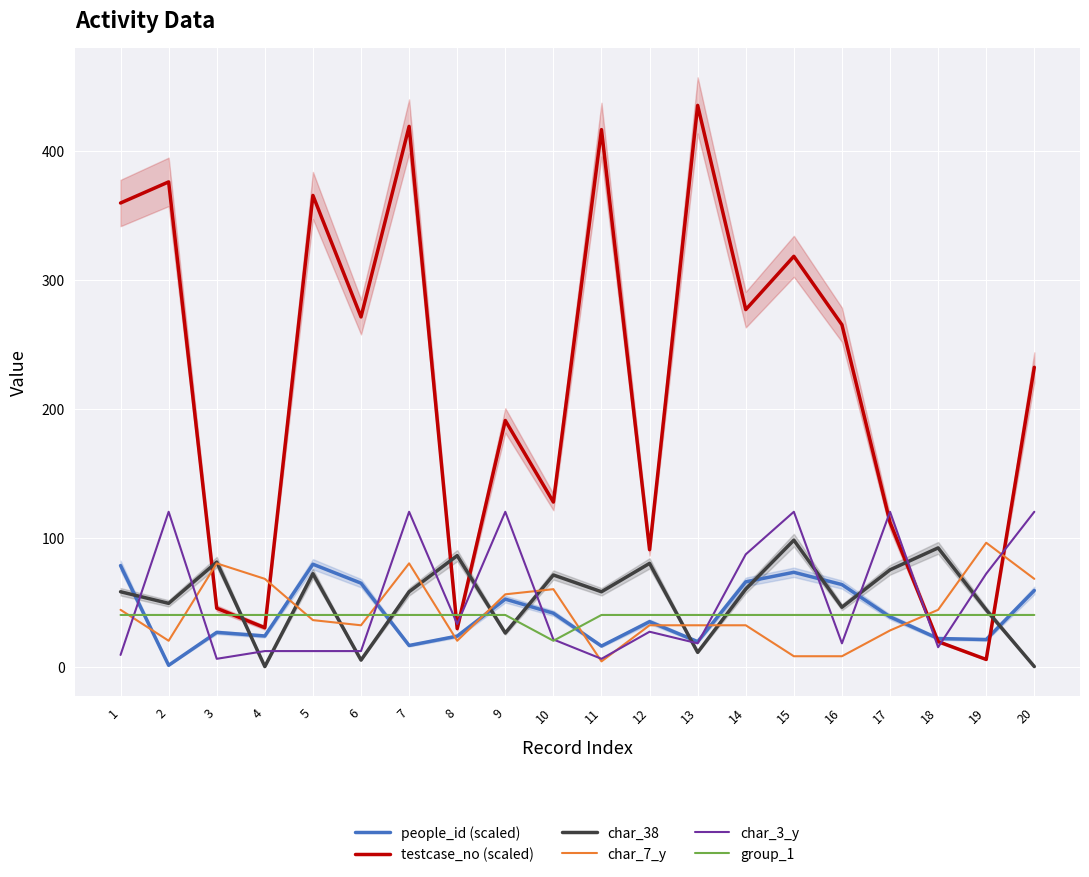

What are all the series names shown in the legend?

people_id (scaled), testcase_no (scaled), char_38, char_7_y, char_3_y, group_1